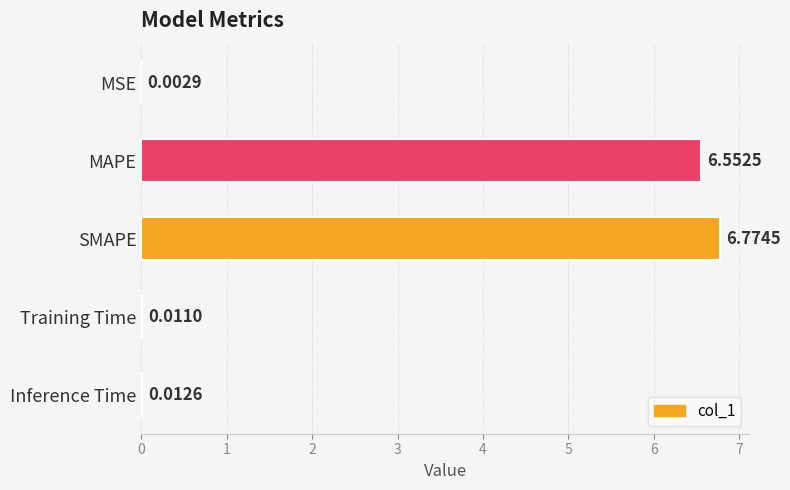

Where is the data nearest to the value 3?

Inference Time